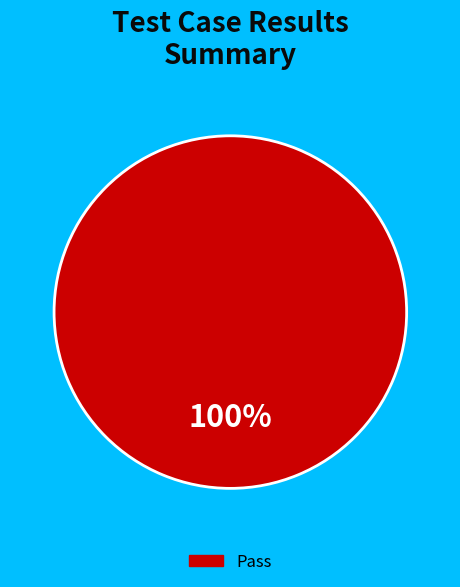

Is there any slice that represents more than half of the pie?

Yes